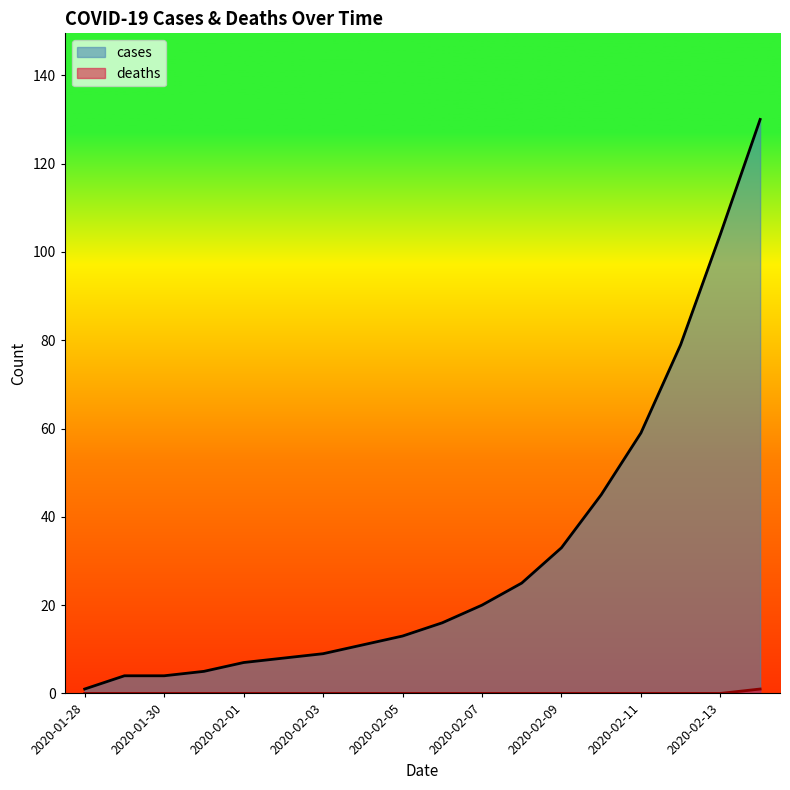

What is the label of the 10th point from the right?

2020-02-05